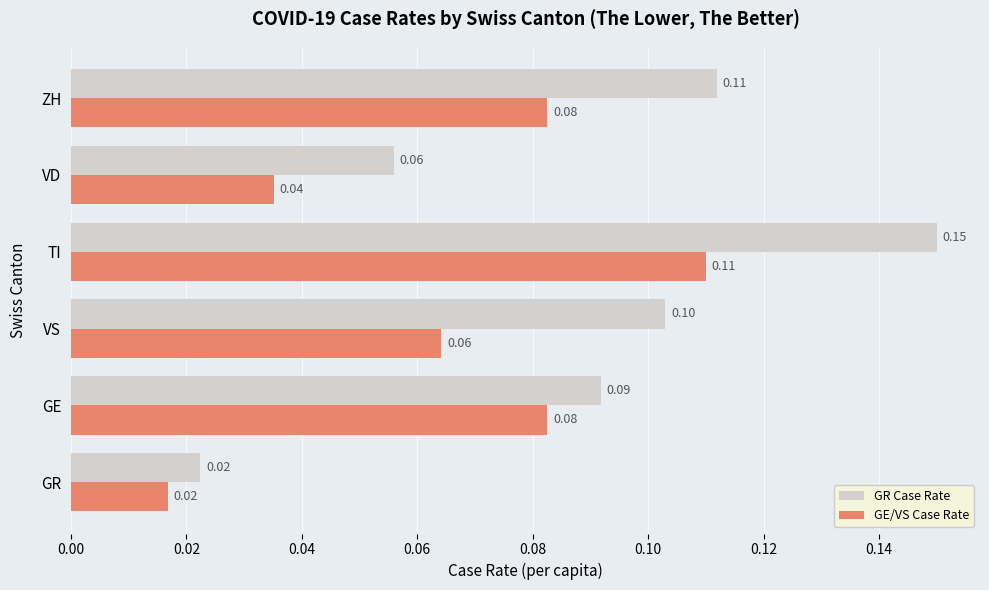

Which series has the largest total across all categories?

GR Case Rate